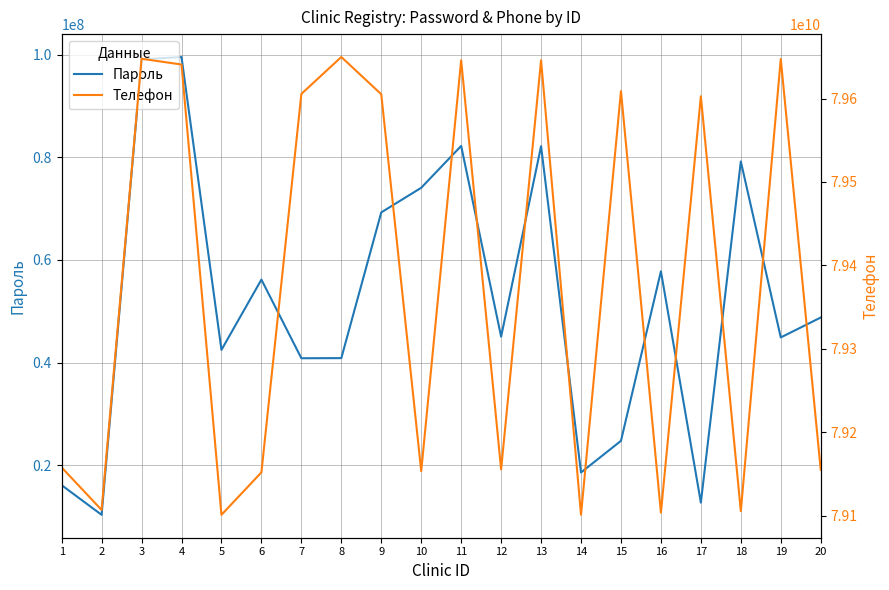

What is the total value across all series at 1?

79173956662